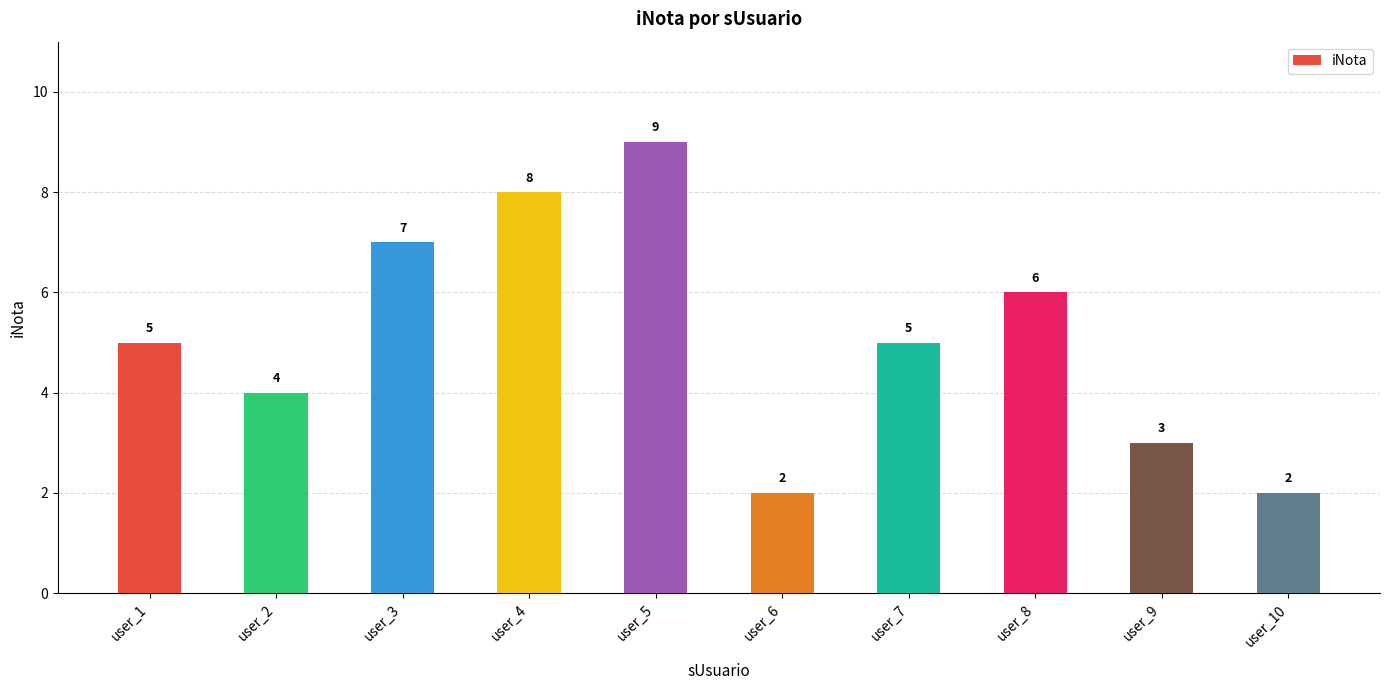

What is the difference between the maximum and minimum values?

7